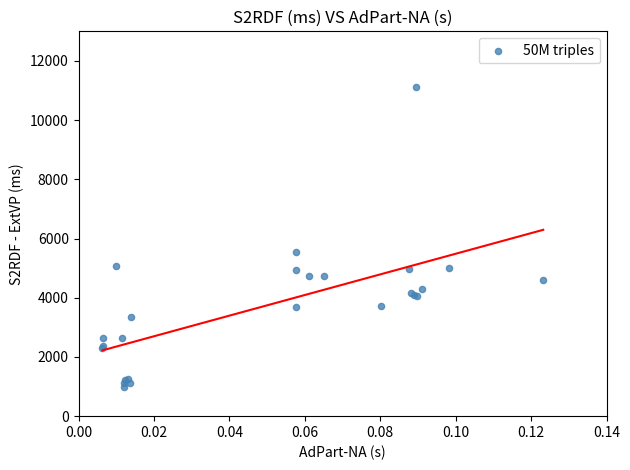

What Y value in the scatter plot is closest to 6053?

5535